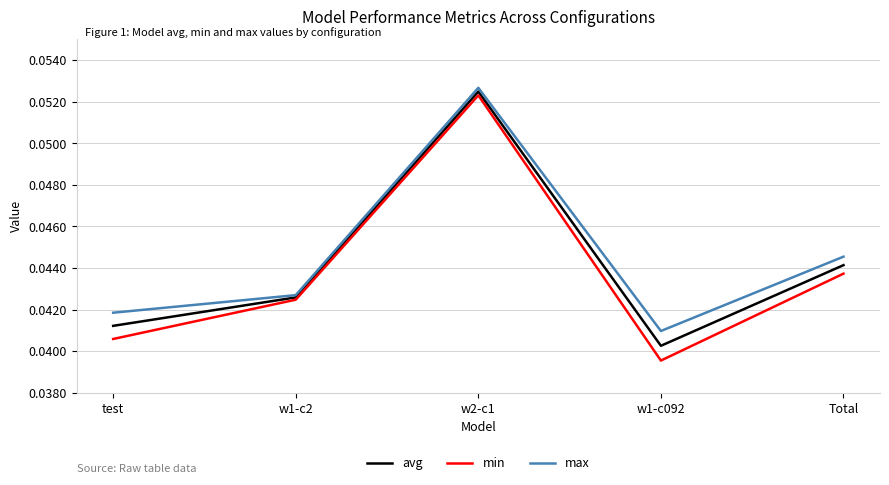

Rank the series at w1-c092 from lowest to highest value.

min, avg, max